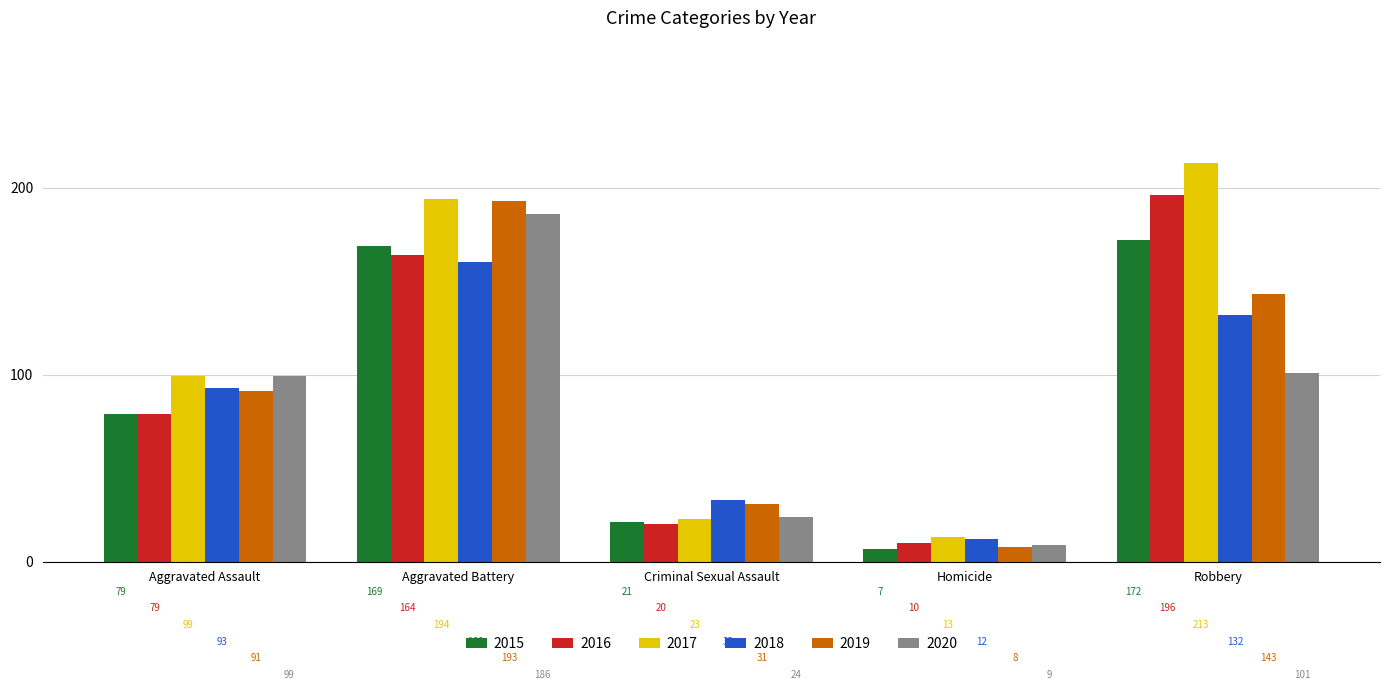

What is the minimum value shown in the chart?

7